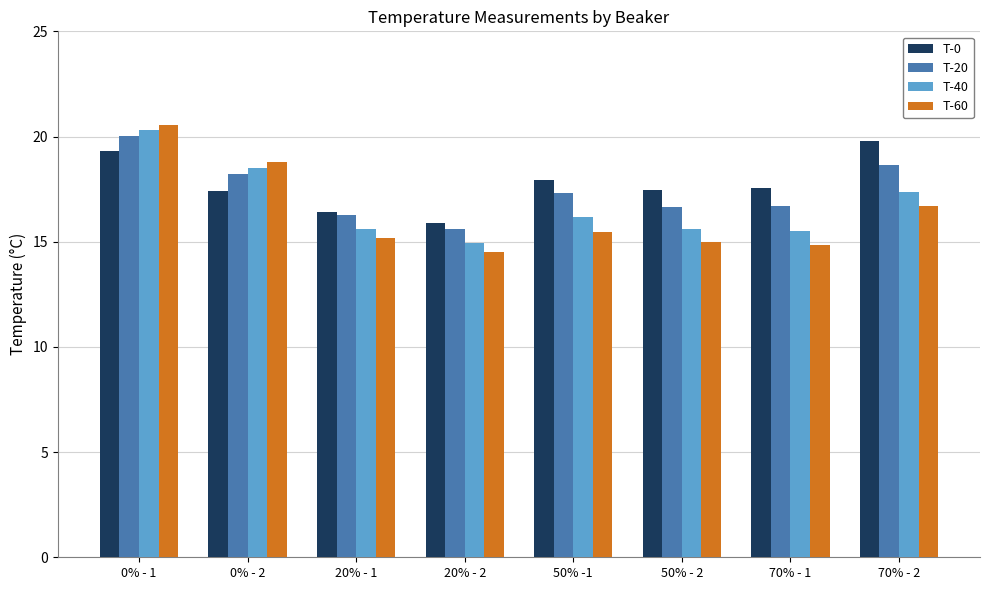

The value of T-60 at 70% - 1 is 14.8. True or false?

True